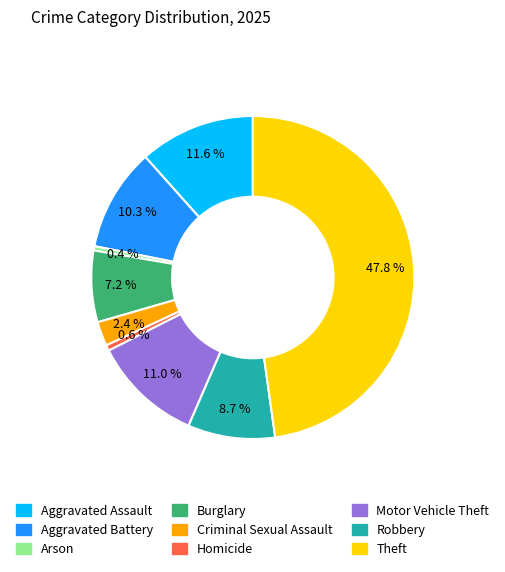

What is the ratio of the value at Theft to the value at Aggravated Assault?

4.1